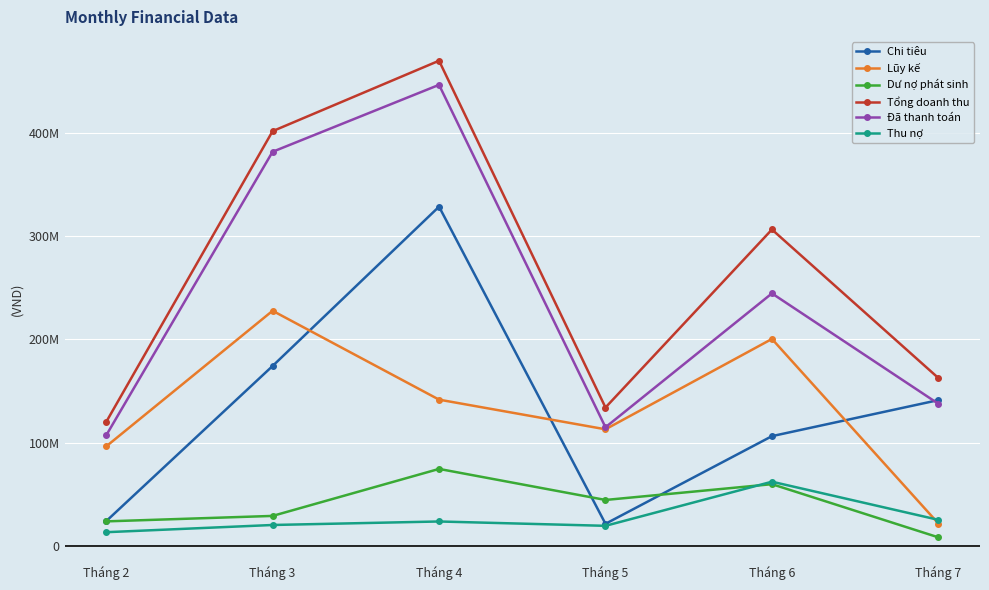

What are all the series names shown in the legend?

Chi tiêu, Lũy kế, Dư nợ phát sinh, Tổng doanh thu, Đã thanh toán, Thu nợ